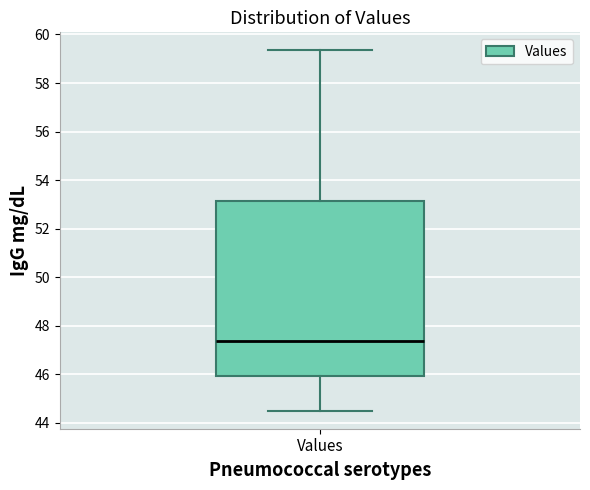

Read this box plot against the y-axis: the position of the median line, the range covered by the box, and the ends of both whiskers. The values are not printed on the chart, so give them approximately, as read against the axis.

median 47.4, box 46.0 to 53.2, whiskers 44.6 to 59.4